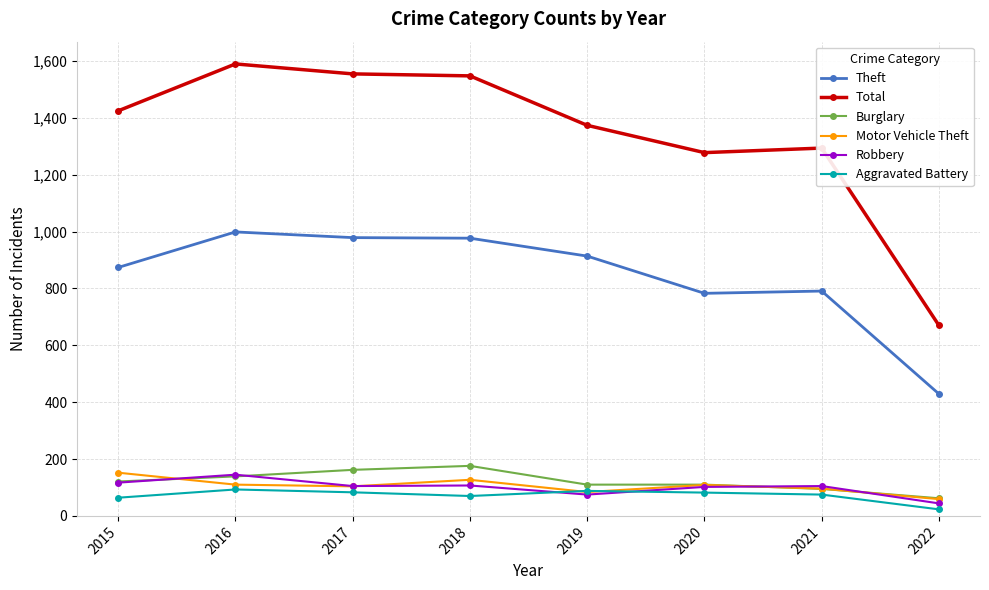

Which category has the lowest value in the Aggravated Battery series?

2022